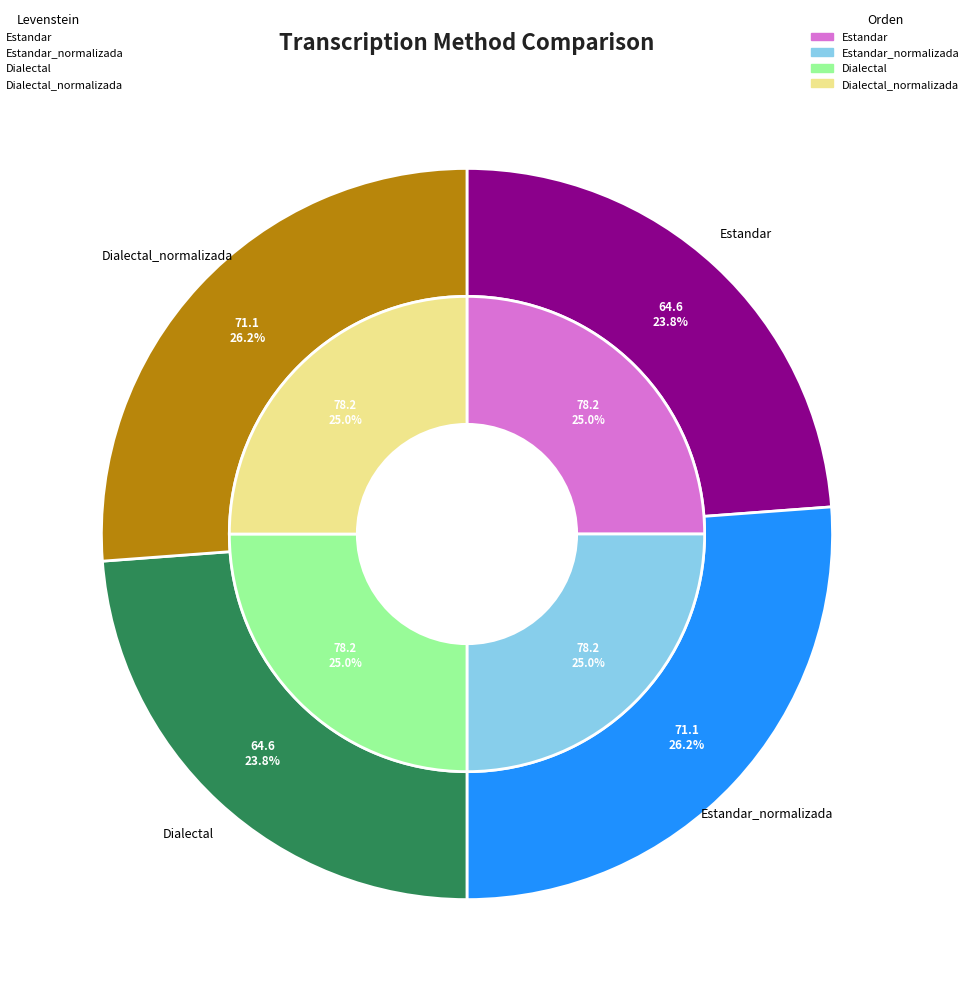

The orden slice represents 16% of the pie. True or false?

False